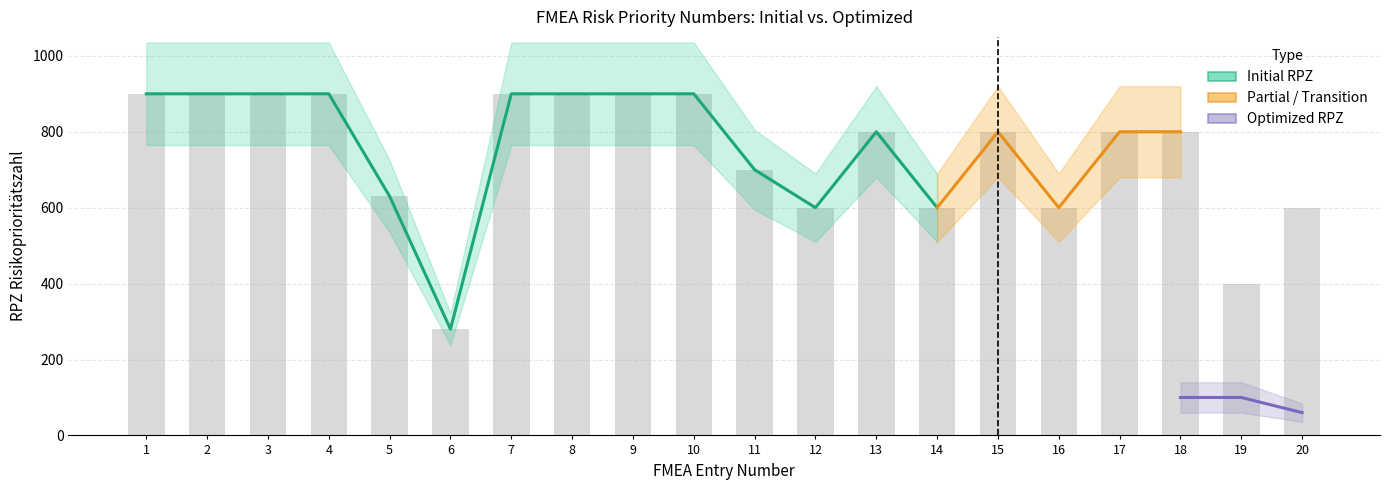

Count the number of values greater than 800.

8